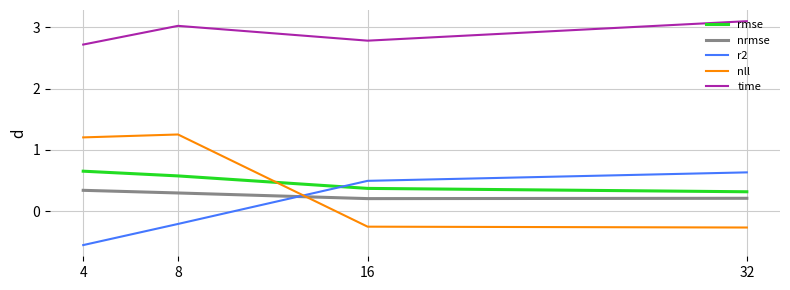

What is the spread (max minus min) of values at 8?

3.2